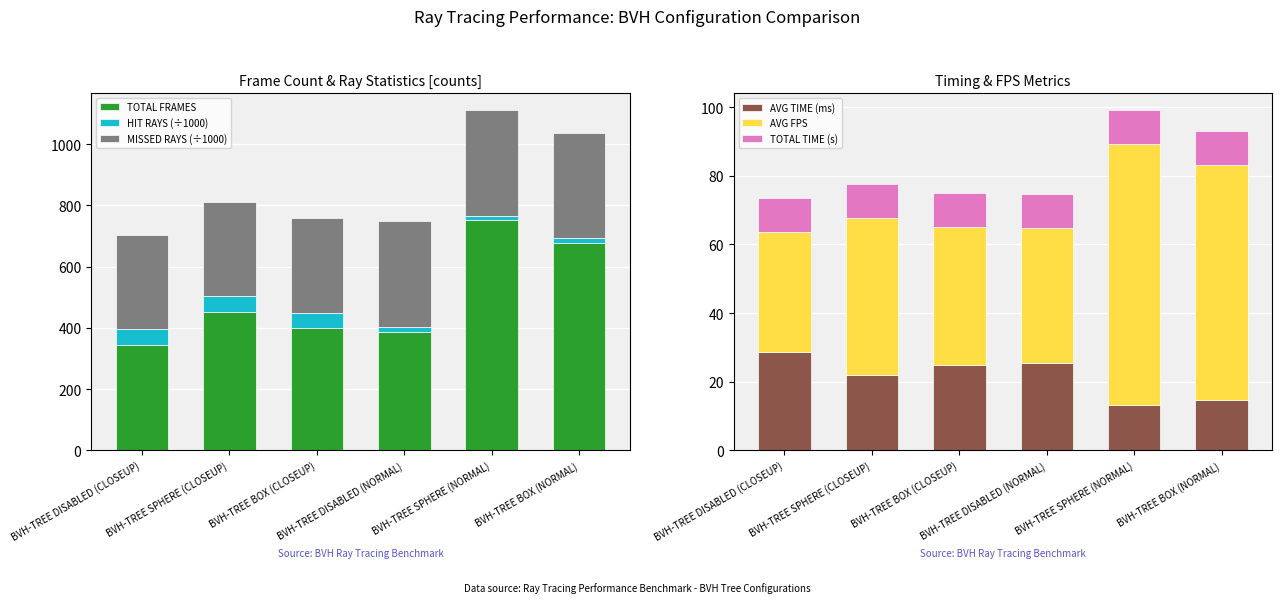

Where does the AVG FPS series first go above 45?

BVH-TREE SPHERE (CLOSEUP)